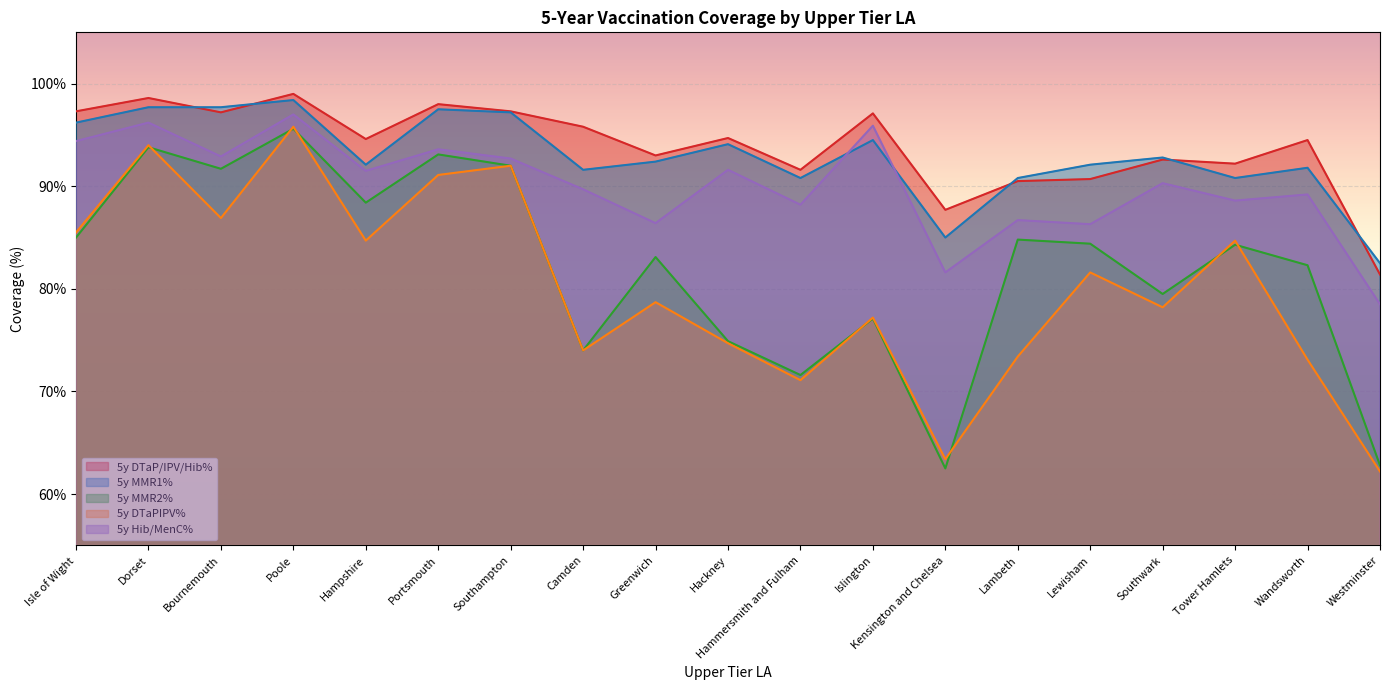

Rank the categories by 5y DTaPIPV% value from lowest to highest.

Westminster, Kensington and Chelsea, Hammersmith and Fulham, Wandsworth, Lambeth, Camden, Hackney, Islington, Southwark, Greenwich, Lewisham, Hampshire, Tower Hamlets, Isle of Wight, Bournemouth, Portsmouth, Southampton, Dorset, Poole